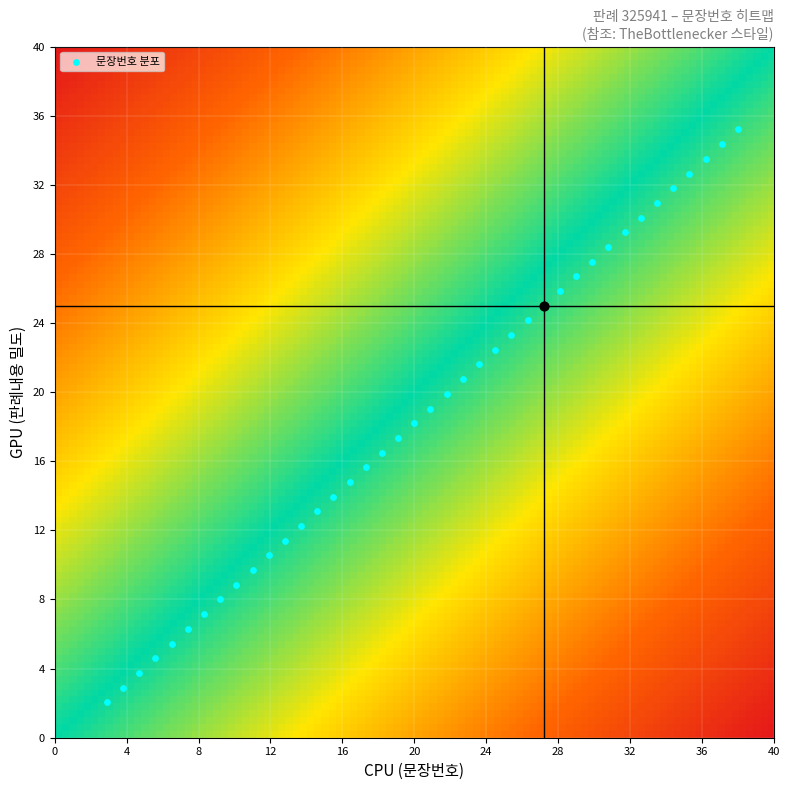

What is the sum of all values?

1862.5